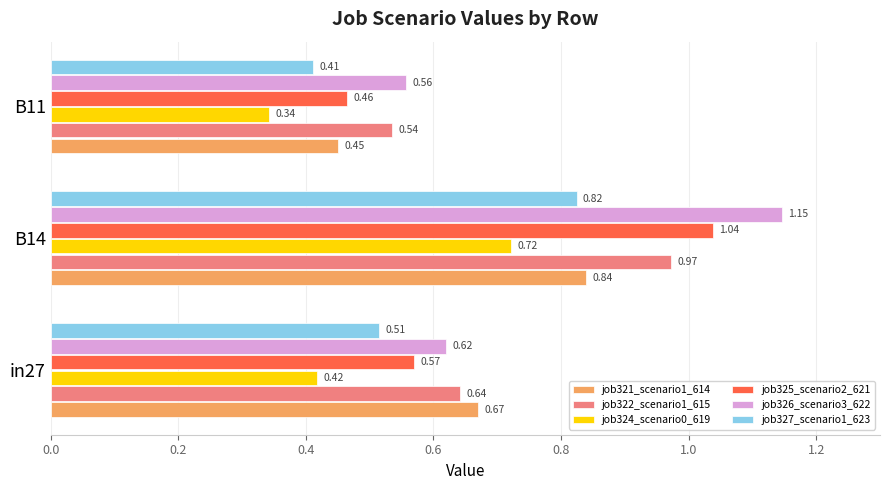

At which category is the sum across all series the highest?

B14